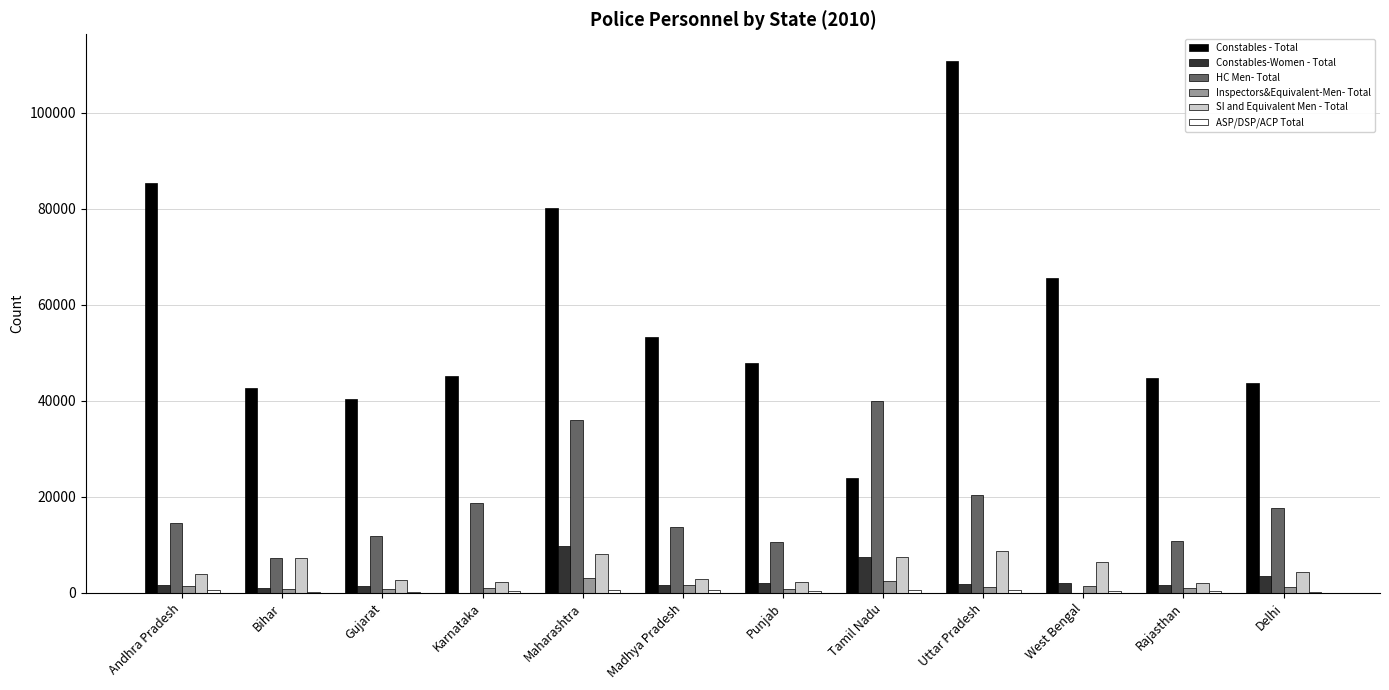

The value of SI and Equivalent Men - Total at Bihar is 7299. True or false?

True